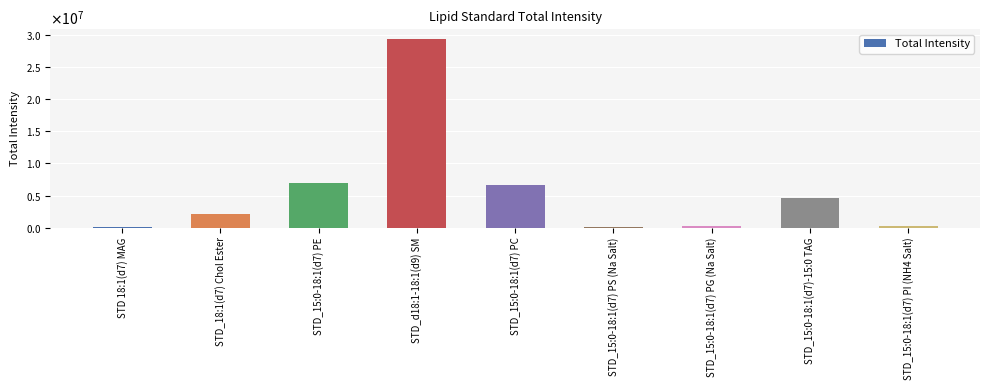

What is the label of the 9th bar from the right?

STD 18:1(d7) MAG